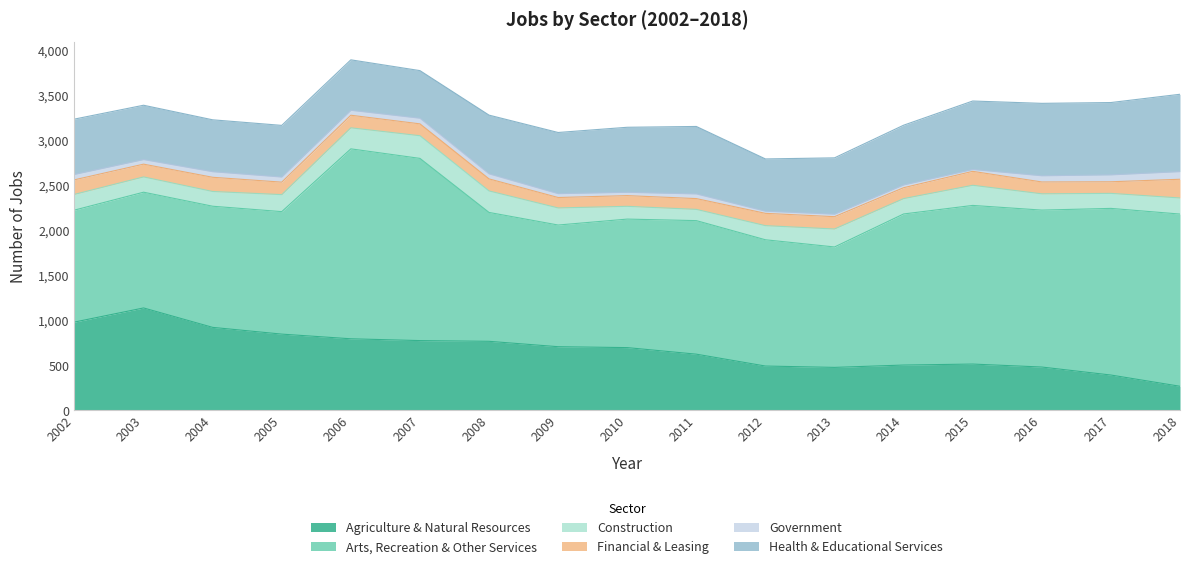

What are all the series names shown in the legend?

Agriculture & Natural Resources, Arts, Recreation & Other Services, Construction, Financial & Leasing, Government, Health & Educational Services